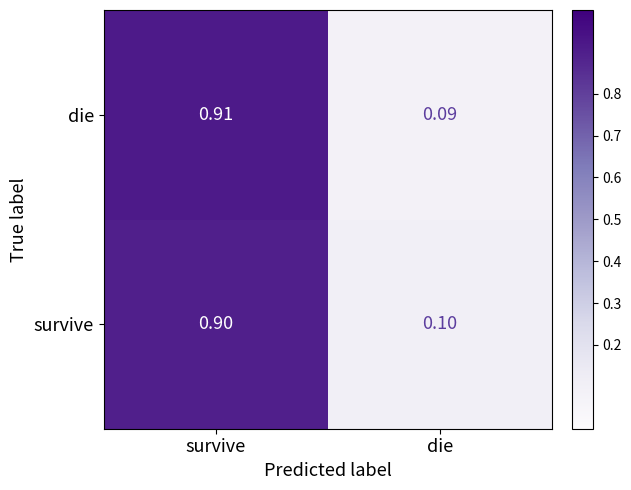

Where is die nearest to the value 0?

die